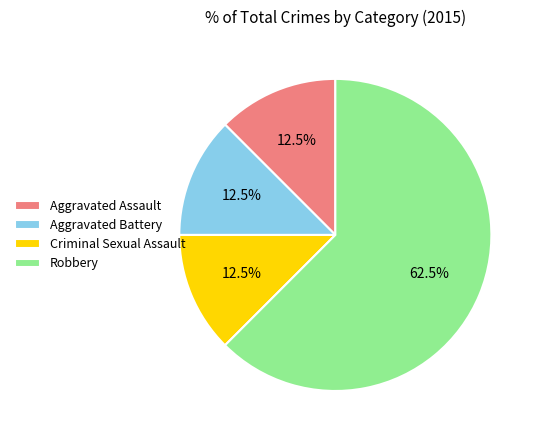

Does Aggravated Assault account for over 50% of the chart?

No